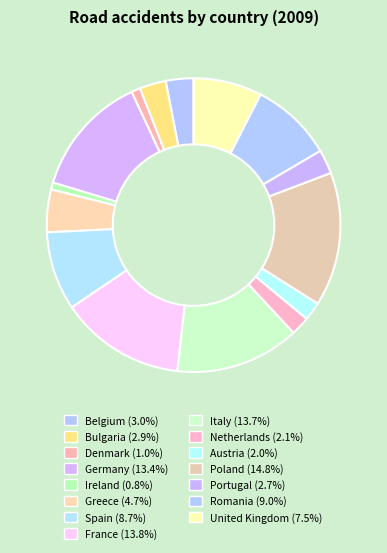

Which category has the biggest portion of the pie?

Poland